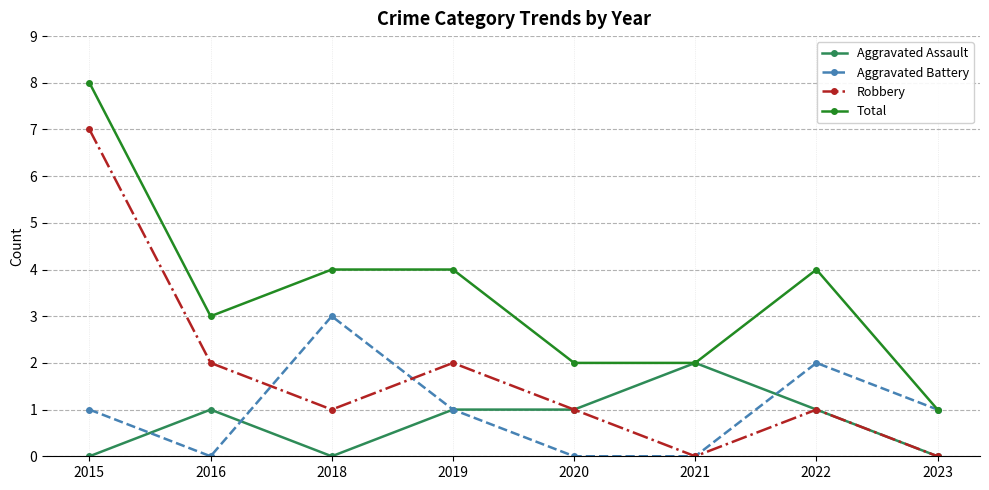

Does the chart have visible grid lines?

Yes